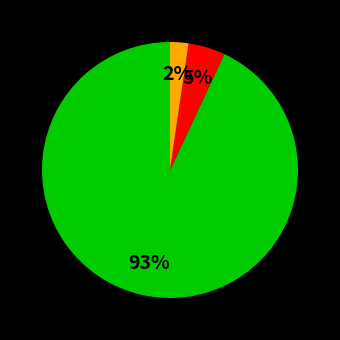

Is there any slice that represents more than half of the pie?

Yes